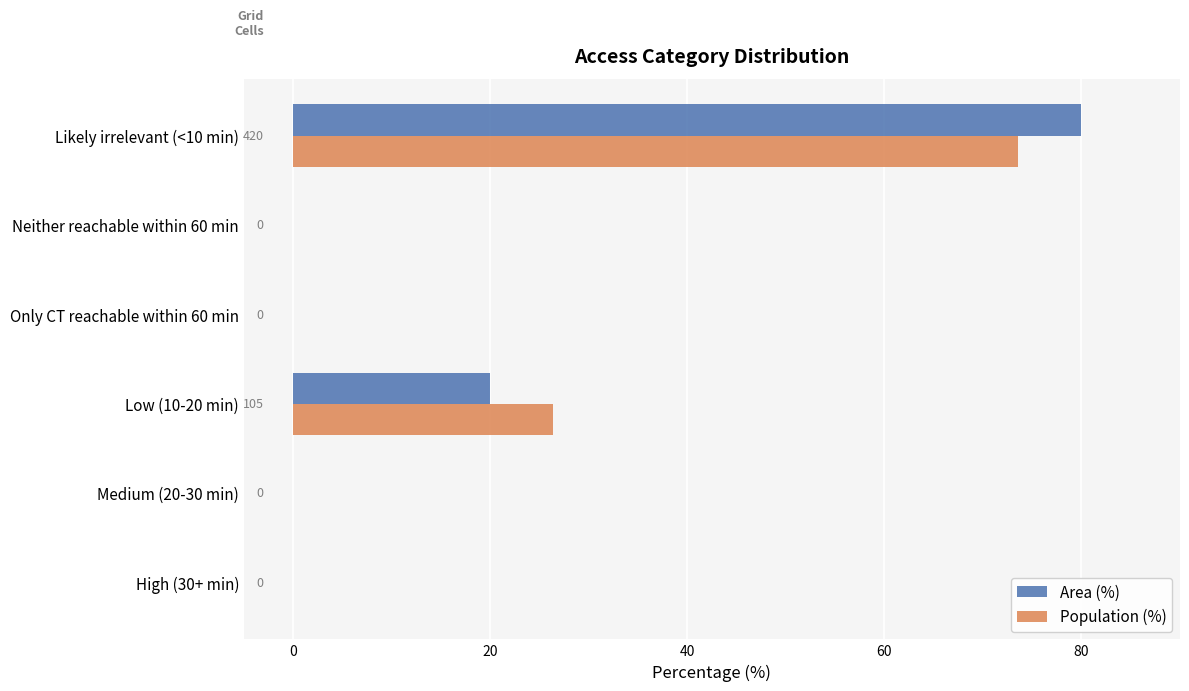

Which category has the highest value across all series?

Likely irrelevant (<10 min)